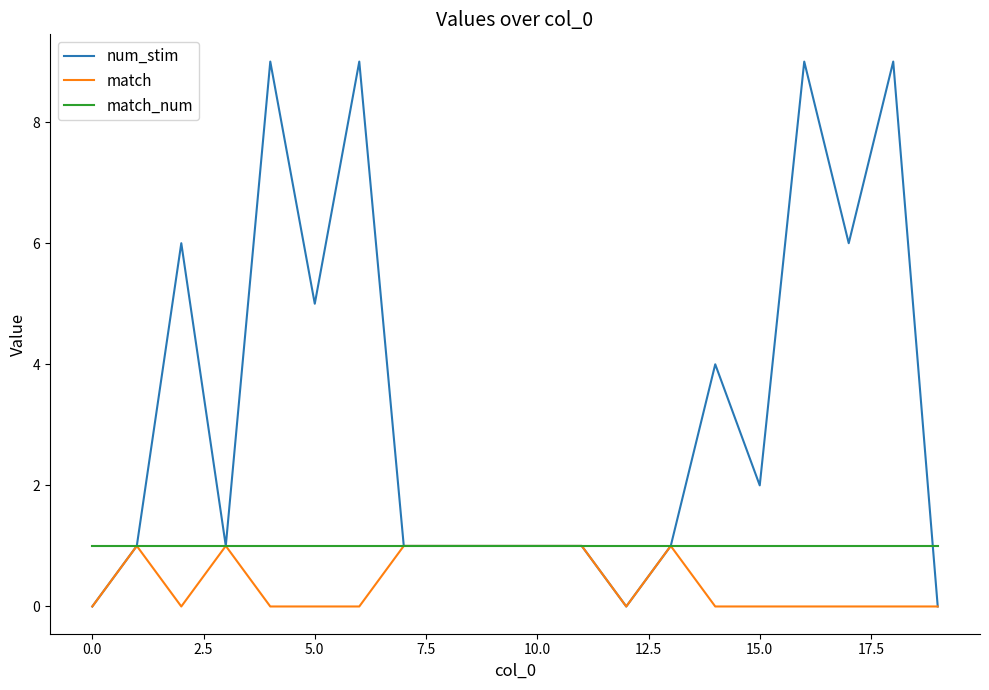

Reading left to right, list all the values displayed in this chart.

num_stim: 0	1	6	1	9	5	9	1	1	1	1	1	0	1	4	2	9	6	9	0
match: 0	1	0	1	0	0	0	1	1	1	1	1	0	1	0	0	0	0	0	0
match_num: 1	1	1	1	1	1	1	1	1	1	1	1	1	1	1	1	1	1	1	1